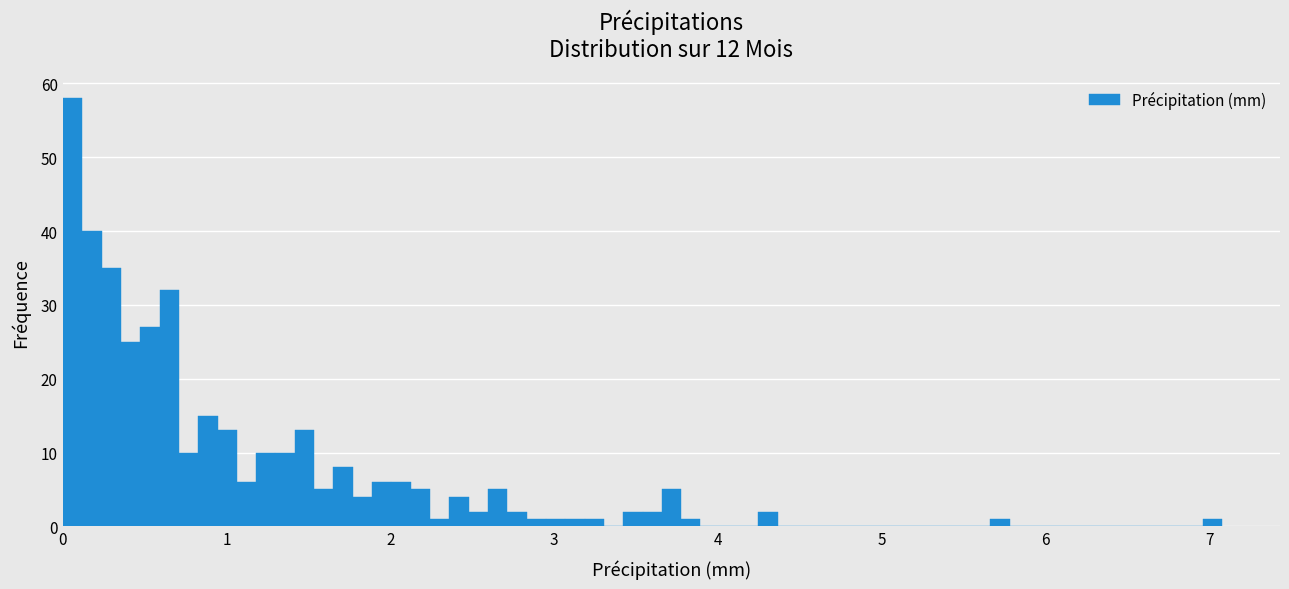

Read against the x-axis, roughly where is the centre of the tallest bar?

0.1